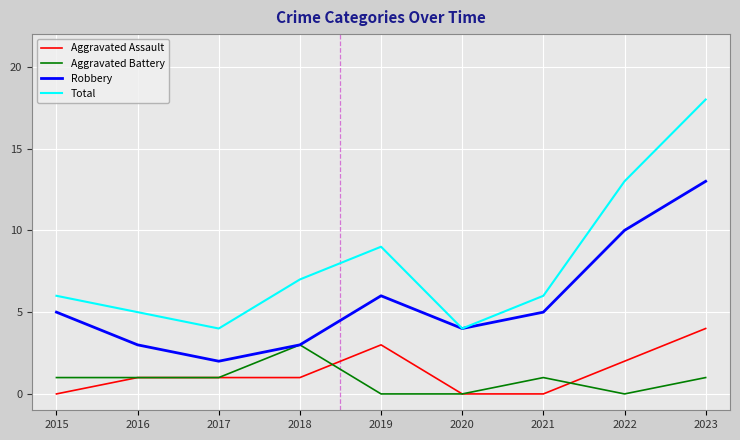

Reading right to left, what are all the values shown in this chart?

Aggravated Assault: 2023=4	2022=2	2021=0	2020=0	2019=3	2018=1	2017=1	2016=1	2015=0
Aggravated Battery: 2023=1	2022=0	2021=1	2020=0	2019=0	2018=3	2017=1	2016=1	2015=1
Robbery: 2023=13	2022=10	2021=5	2020=4	2019=6	2018=3	2017=2	2016=3	2015=5
Total: 2023=18	2022=13	2021=6	2020=4	2019=9	2018=7	2017=4	2016=5	2015=6